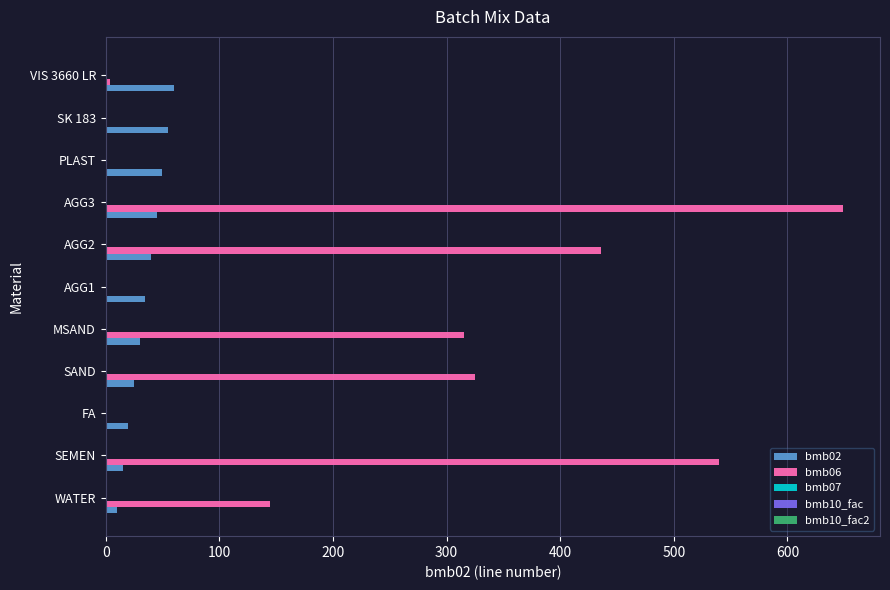

Count the number of data series in this chart.

5